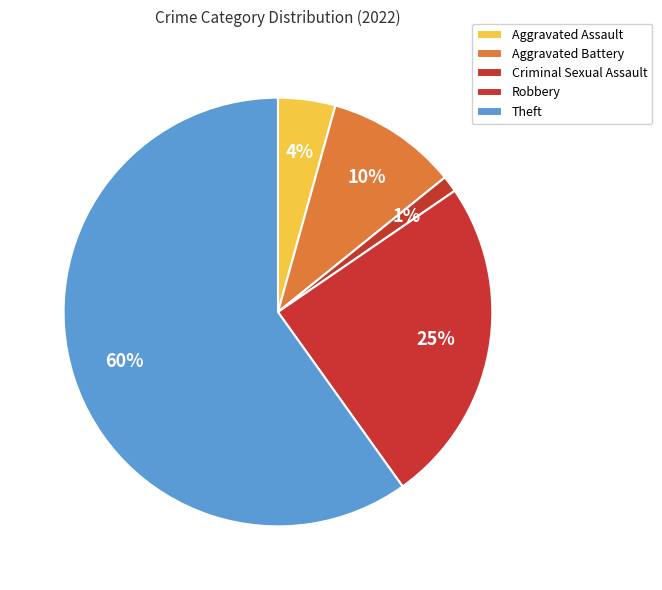

To the nearest percent, what is the difference between the largest and smallest slice percentages?

59%